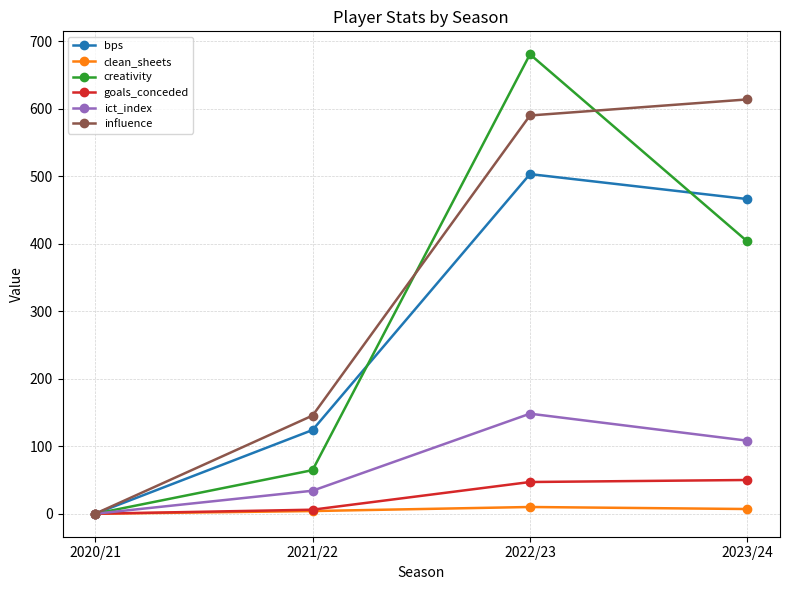

Where is bps nearest to the value 251?

2021/22